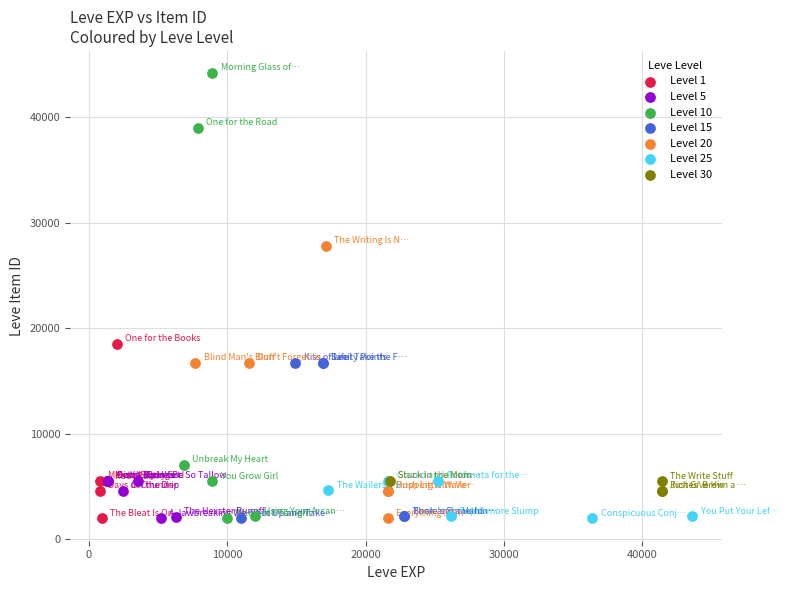

Which series reaches the maximum Y coordinate?

Level 10